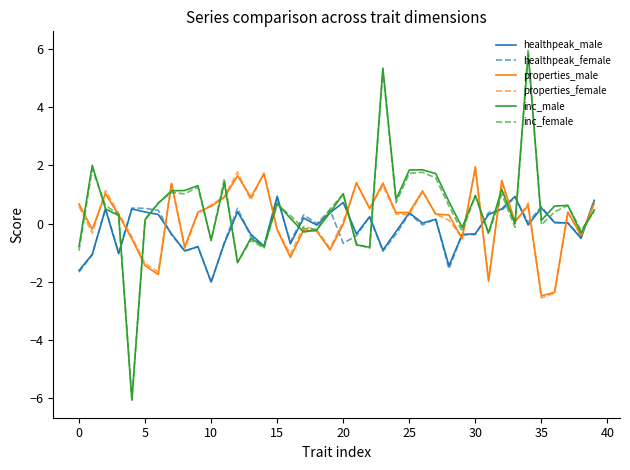

Which series has the widest spread of values?

inc_female